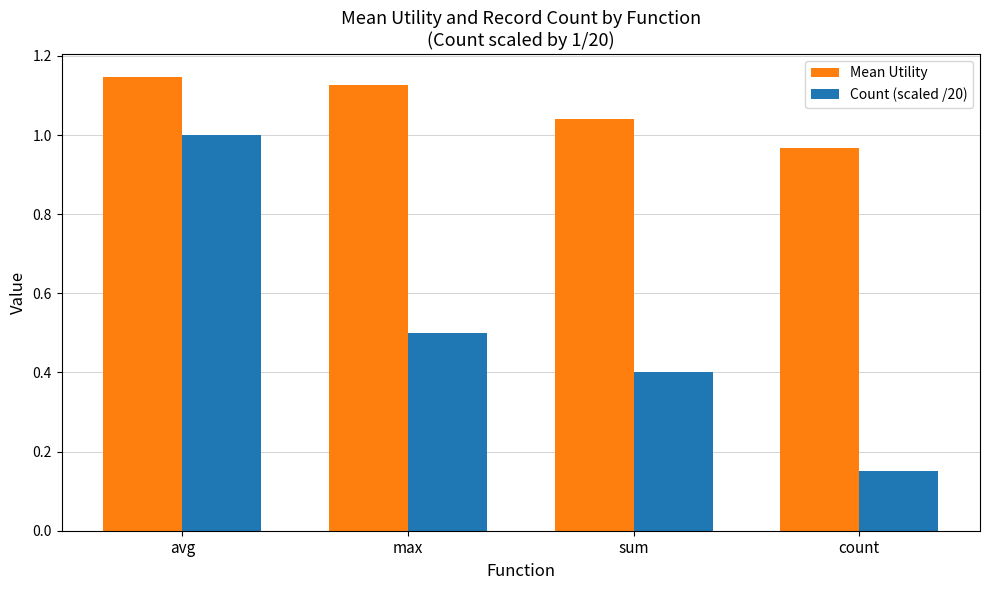

Which category has the lowest value in the Count (scaled /20) series?

count